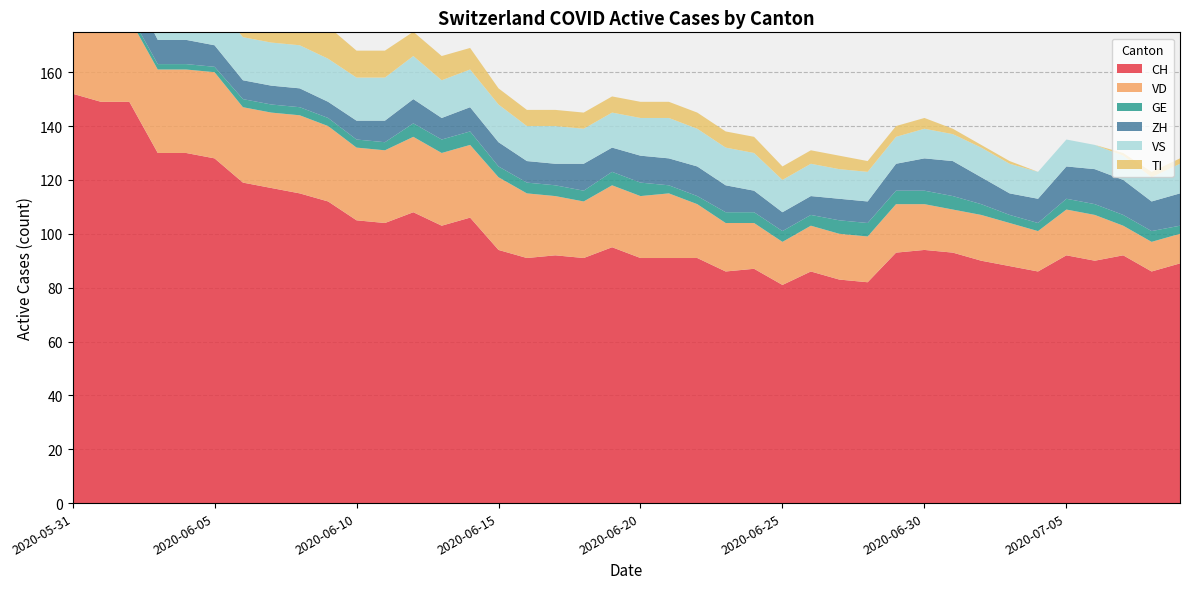

Reading left to right, extract all data points from this chart.

CH: 152	149	149	130	130	128	119	117	115	112	105	104	108	103	106	94	91	92	91	95	91	91	91	86	87	81	86	83	82	93	94	93	90	88	86	92	90	92	86	89
VD: 29	28	31	31	31	32	28	28	29	28	27	27	28	27	27	27	24	22	21	23	23	24	20	18	17	16	17	17	17	18	17	16	17	16	15	17	17	11	11	11
GE: 2	2	2	2	2	2	3	3	3	3	3	3	5	5	5	4	4	4	4	5	5	3	3	4	4	4	4	5	5	5	5	5	4	3	3	4	4	4	4	3
ZH: 11	11	11	9	9	8	7	7	7	6	7	8	9	8	9	9	8	8	10	9	10	10	11	10	8	7	7	8	8	10	12	13	10	8	9	12	13	13	11	12
VS: 16	16	16	15	16	16	16	16	16	16	16	16	16	14	14	14	13	14	13	13	14	15	14	14	14	12	12	11	11	10	11	10	11	11	10	10	9	9	9	11
TI: 30	28	26	20	18	17	15	14	13	12	10	10	9	9	8	6	6	6	6	6	6	6	6	6	6	5	5	5	4	4	4	2	1	1	0	0	0	1	2	2